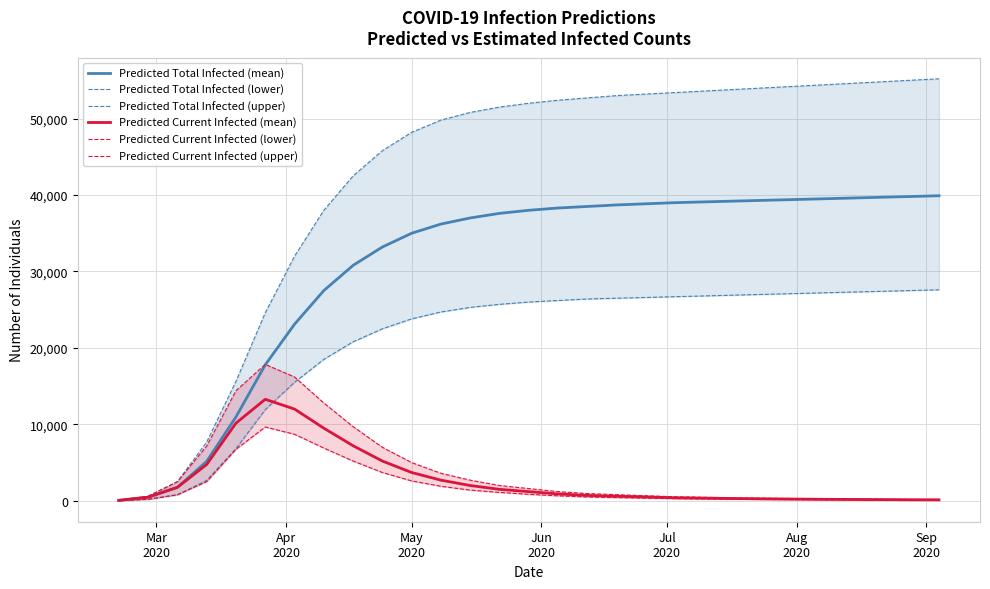

What is the difference between the maximum and minimum values in the Predicted Current Infected (mean) series?

13221